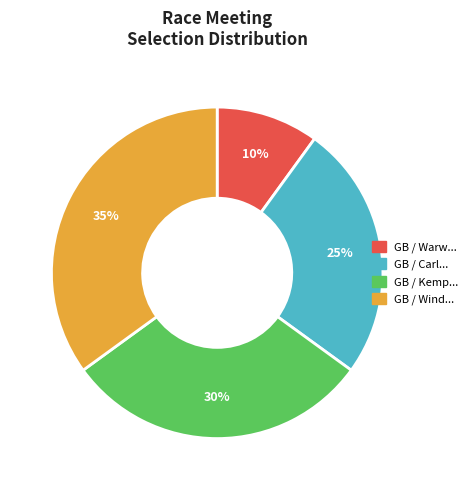

To the nearest percent, what is the average slice percentage?

25%